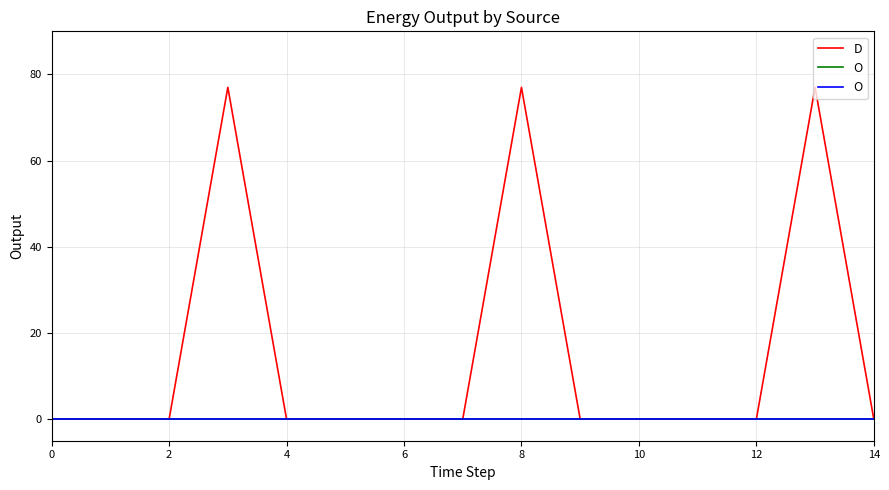

Does the chart display data point markers on the line(s)?

No